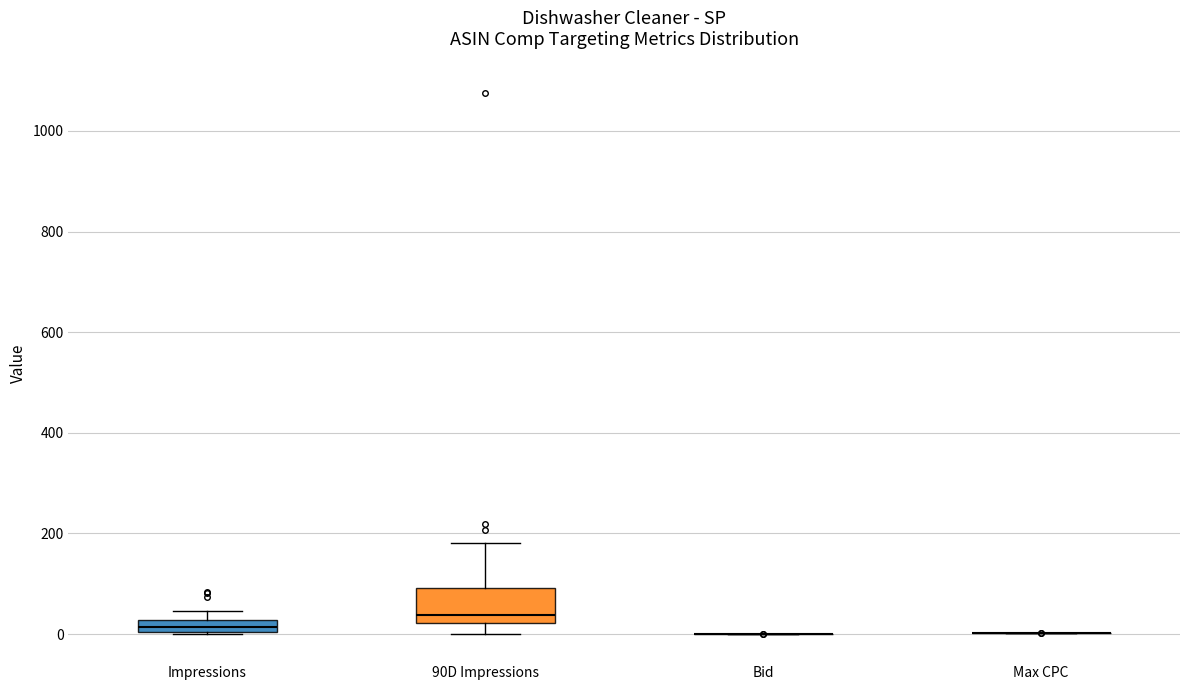

Comparing the boxes themselves (not the whiskers), which one is the tallest?

90D Impressions